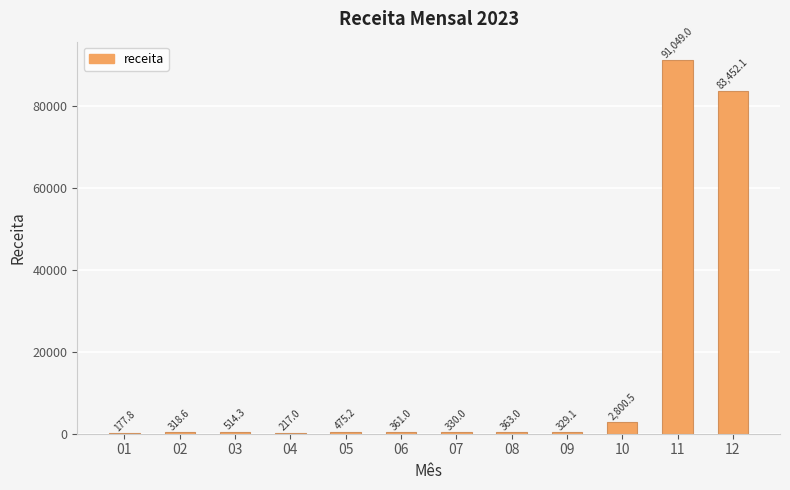

Which label corresponds to the largest value in the chart?

11